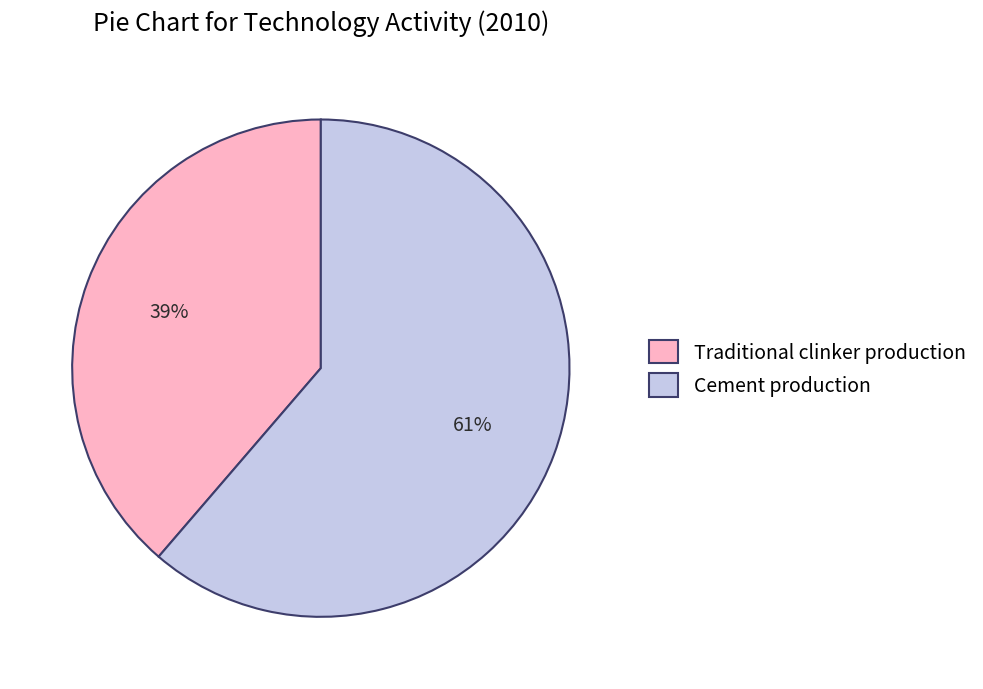

Which slice represents more than half of the pie?

Cement production